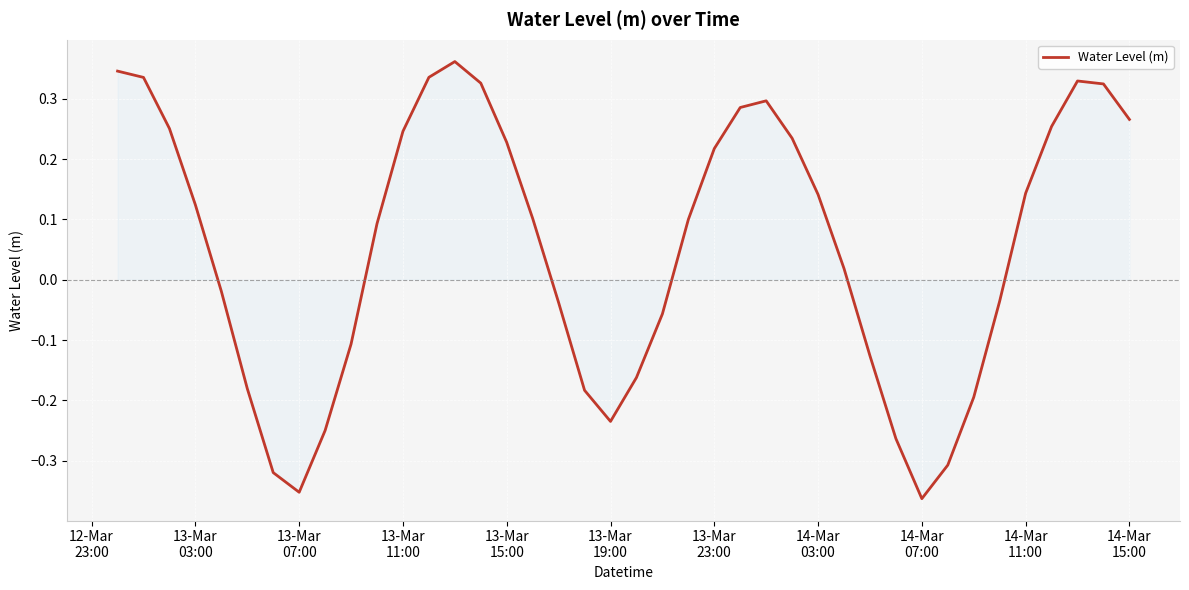

How many lines are shown in the chart?

1